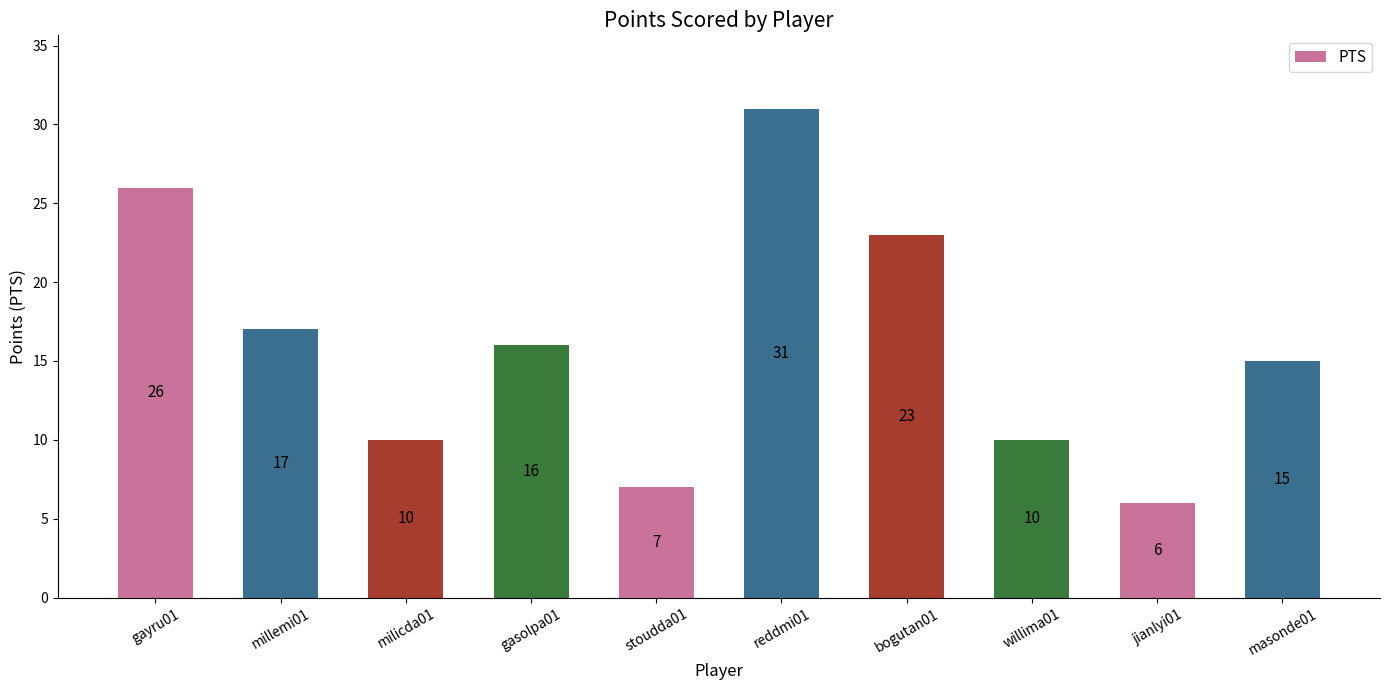

What value does the data have at masonde01, to the nearest 5?

15